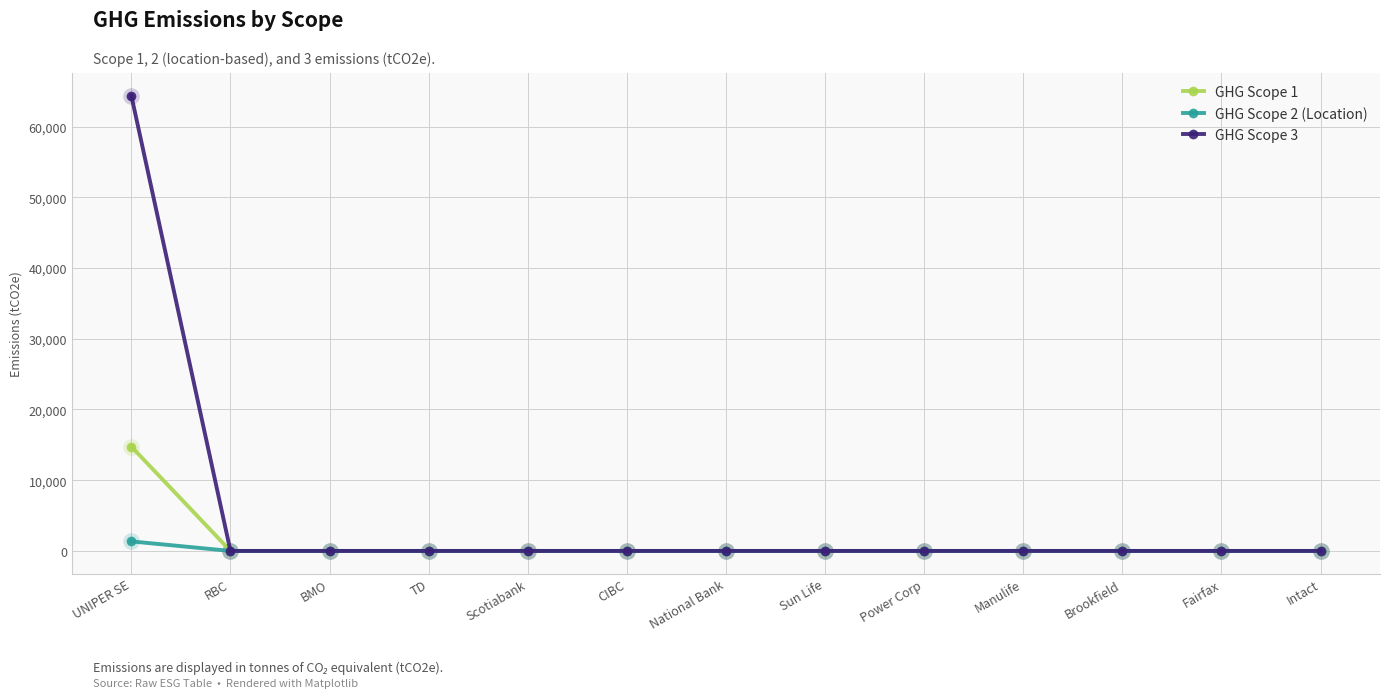

At which category is the sum across all series the highest?

UNIPER SE